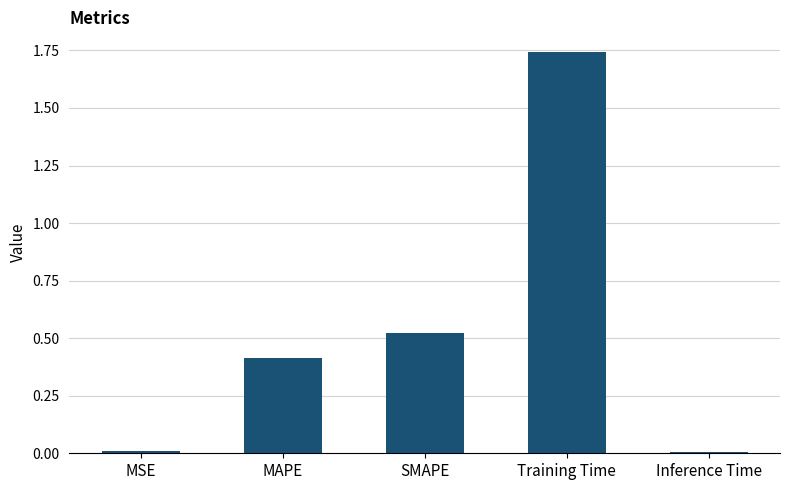

What is the label of the 3rd bar from the left?

SMAPE